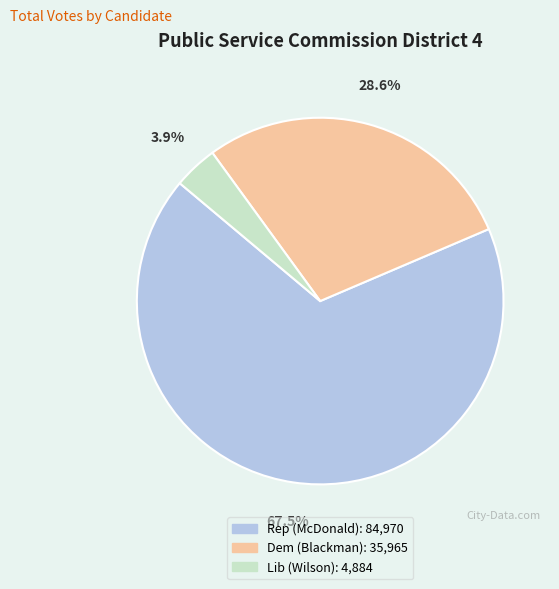

Count the number of slices in the pie.

3